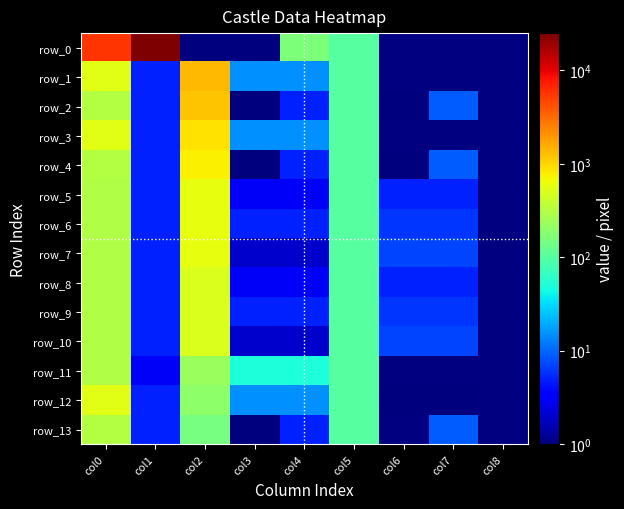

Reading left to right, transcribe all the data shown in this chart.

row_0: 5600	25000	1	1	161	100	0	0	0
row_1: 550	5	1350	15	15	100	0	0	0
row_2: 310	5	1200	1	5	100	1	9	0
row_3: 550	5	900	15	15	100	0	0	0
row_4: 310	5	750	1	5	100	1	9	0
row_5: 302	5	600	3	3	100	5	5	0
row_6: 303	5	600	5	5	100	6	6	0
row_7: 301	5	600	2	2	100	7	7	0
row_8: 302	5	500	3	3	100	5	5	0
row_9: 303	5	500	5	5	100	6	6	0
row_10: 301	5	500	2	2	100	7	7	0
row_11: 309	3	230	50	50	100	0	0	0
row_12: 550	5	200	15	15	100	1	1	0
row_13: 310	5	150	1	5	100	0	9	0